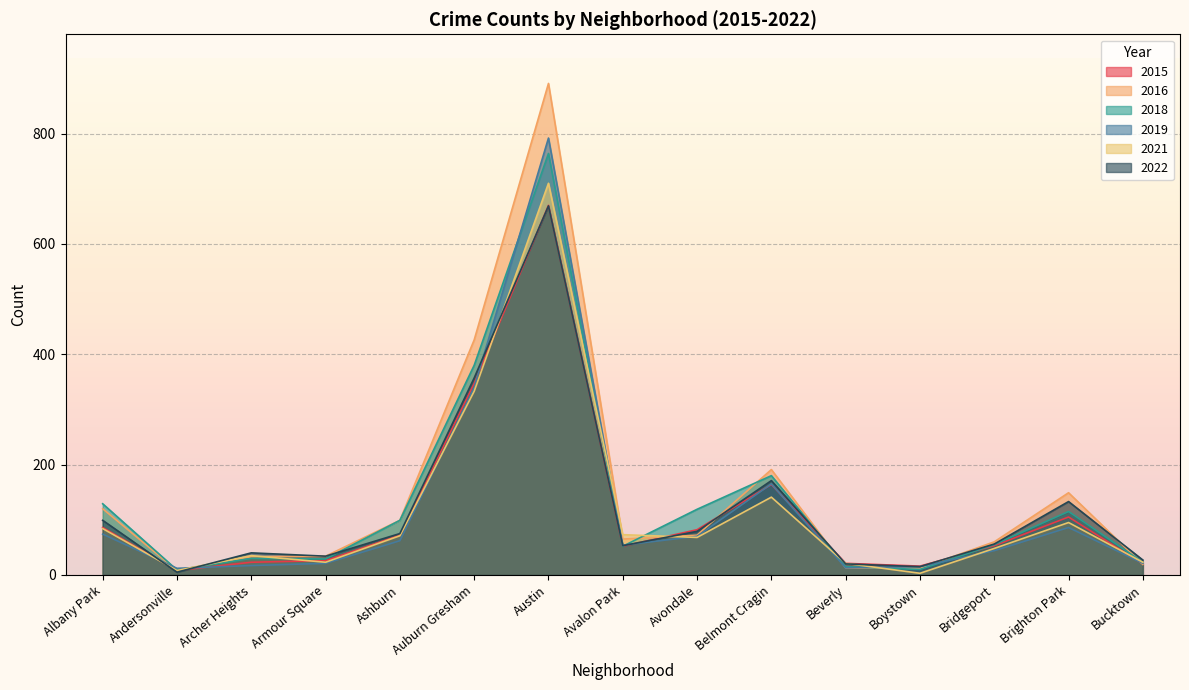

Is it true that 2018 equals 23 at Bucktown?

True